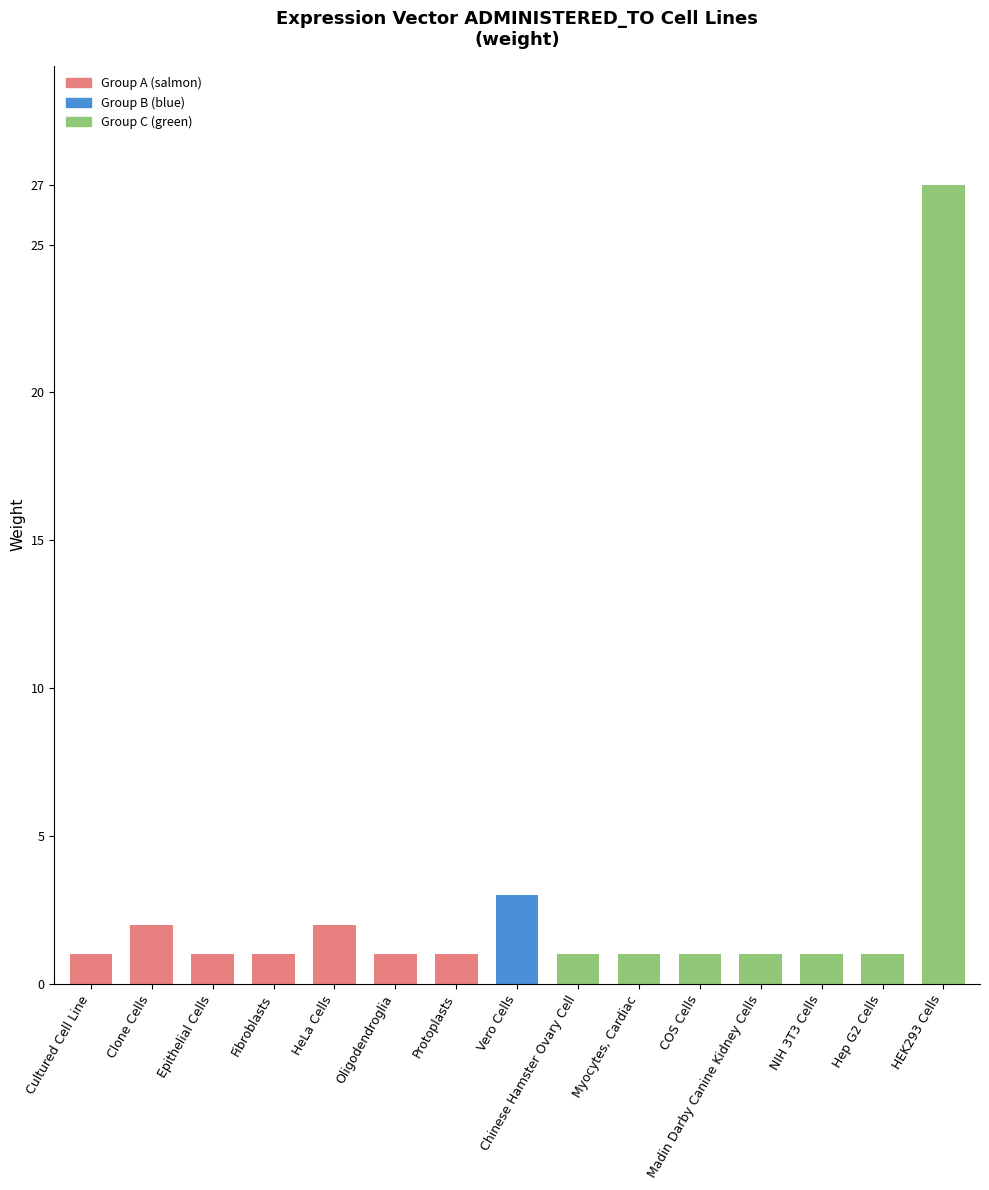

What is the label of the 8th bar from the right?

Vero Cells